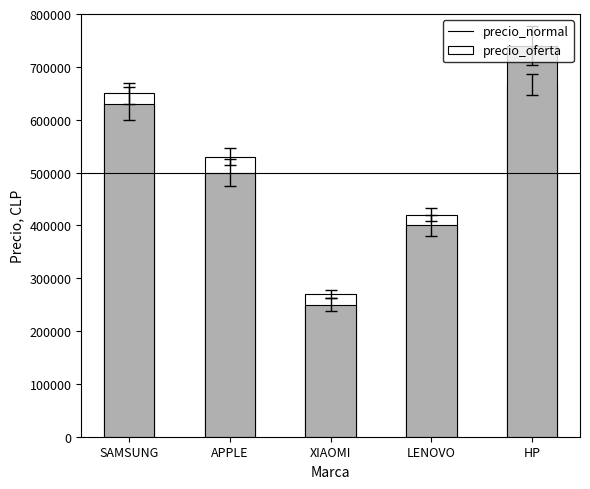

Which series changed the most between XIAOMI and LENOVO?

precio_normal